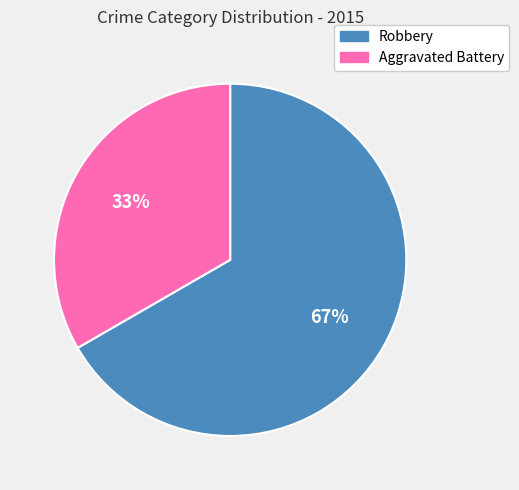

Between Aggravated Battery and Robbery, which is larger?

Robbery